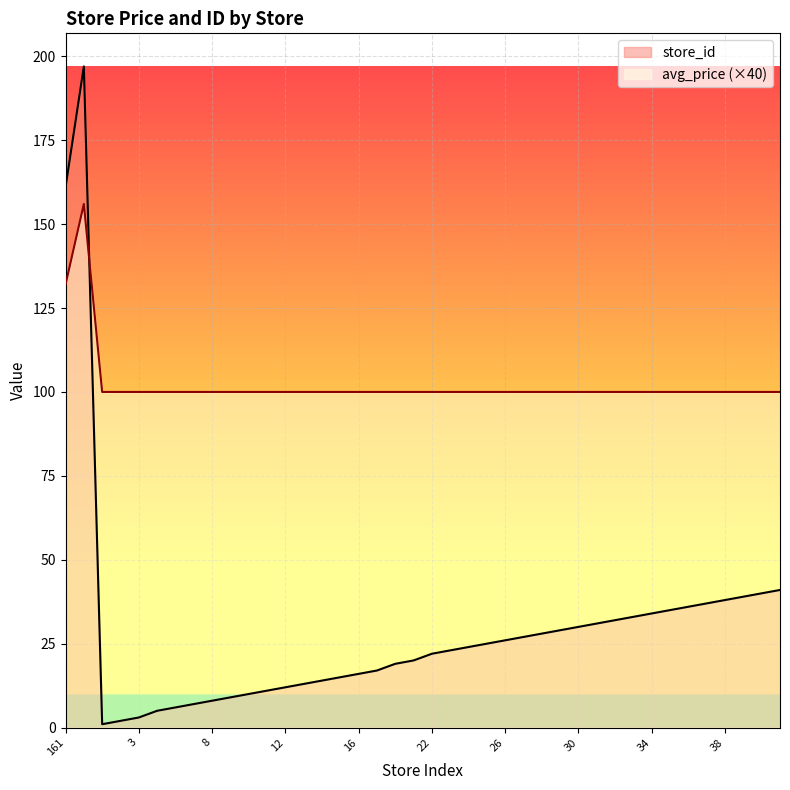

What is the total value across all series at 8?

108